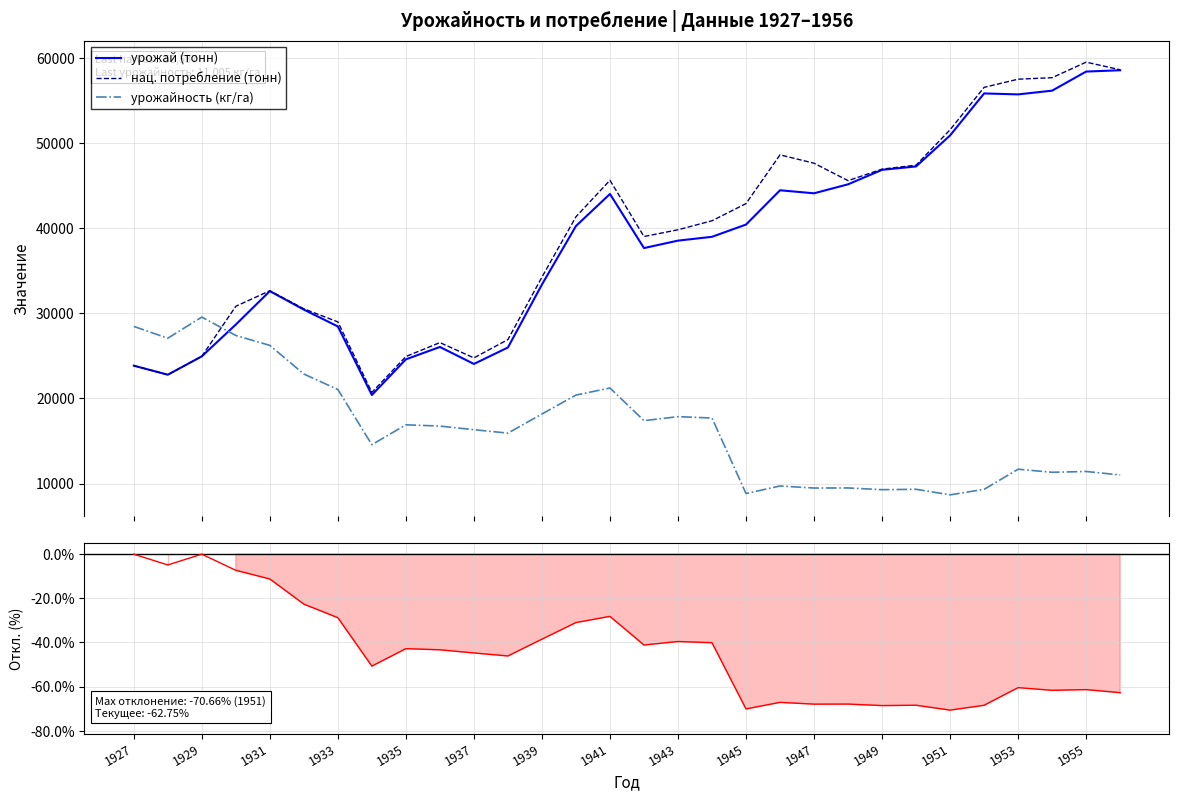

What is the sum of all Отклонение от макс. урожайности values?

-1316.7